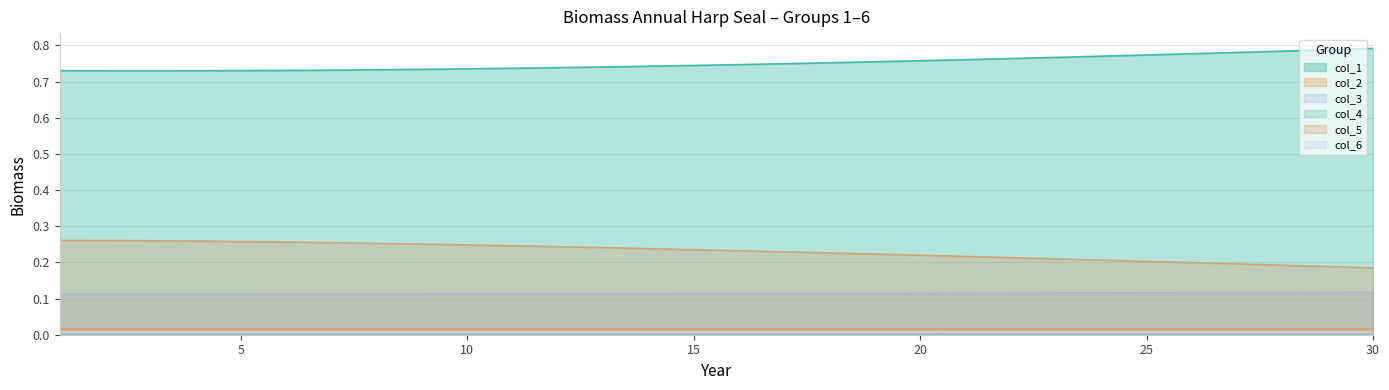

True or false: col_4 and col_2 intersect in this chart.

False